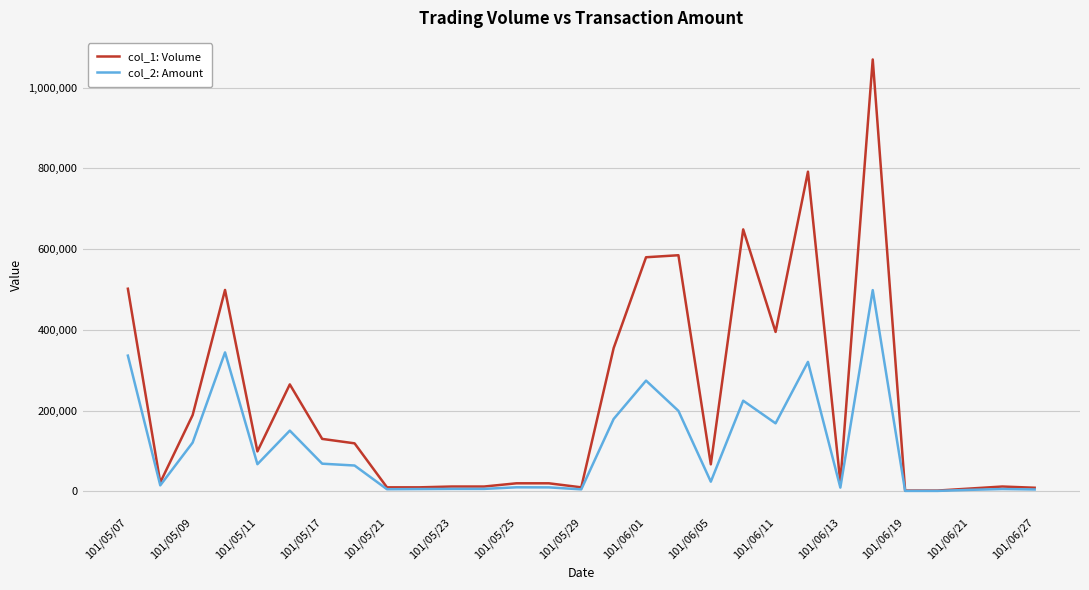

Is this an area chart (filled region under the line)?

No